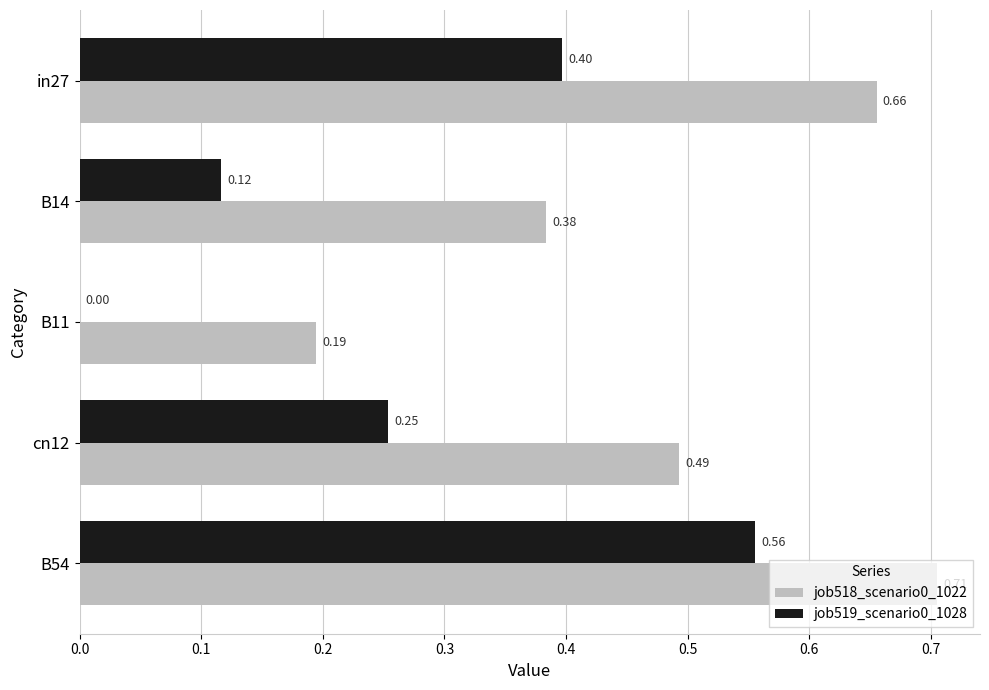

Which series has the largest total across all categories?

job518_scenario0_1022